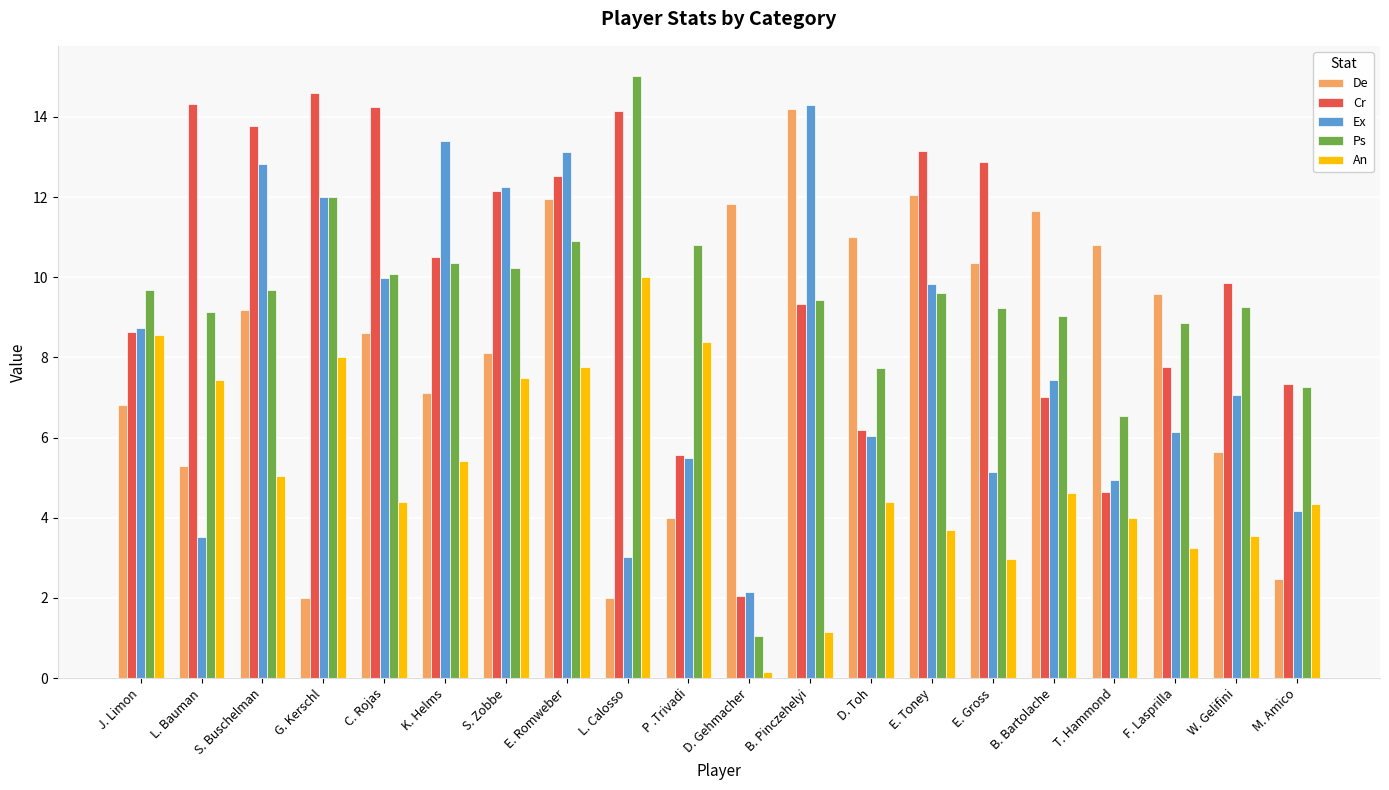

Which label corresponds to the largest value in the chart?

L. Calosso